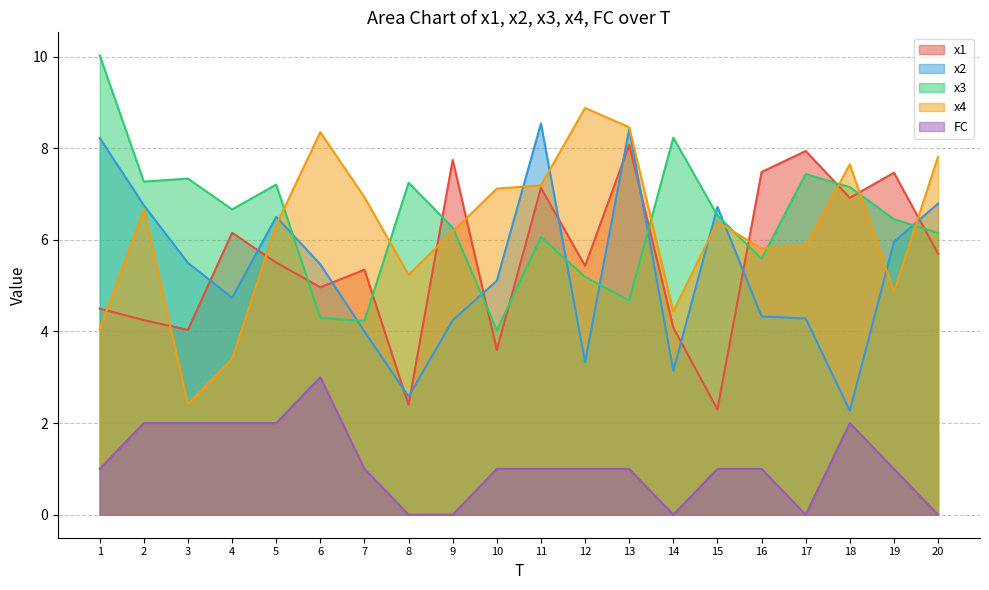

True or false: x4 has more than 2 points higher than both neighbors.

True